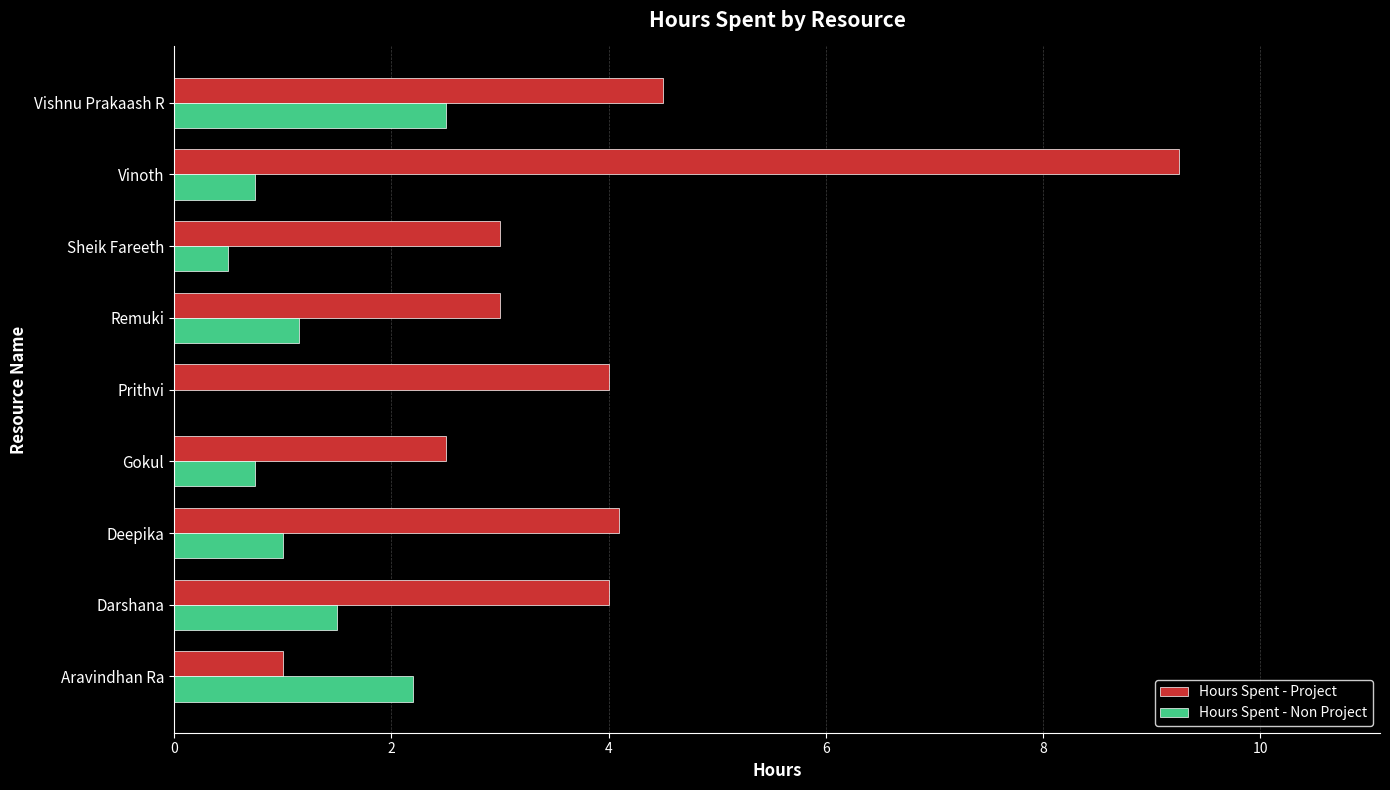

What is the total value across all series at Vinoth?

10.0